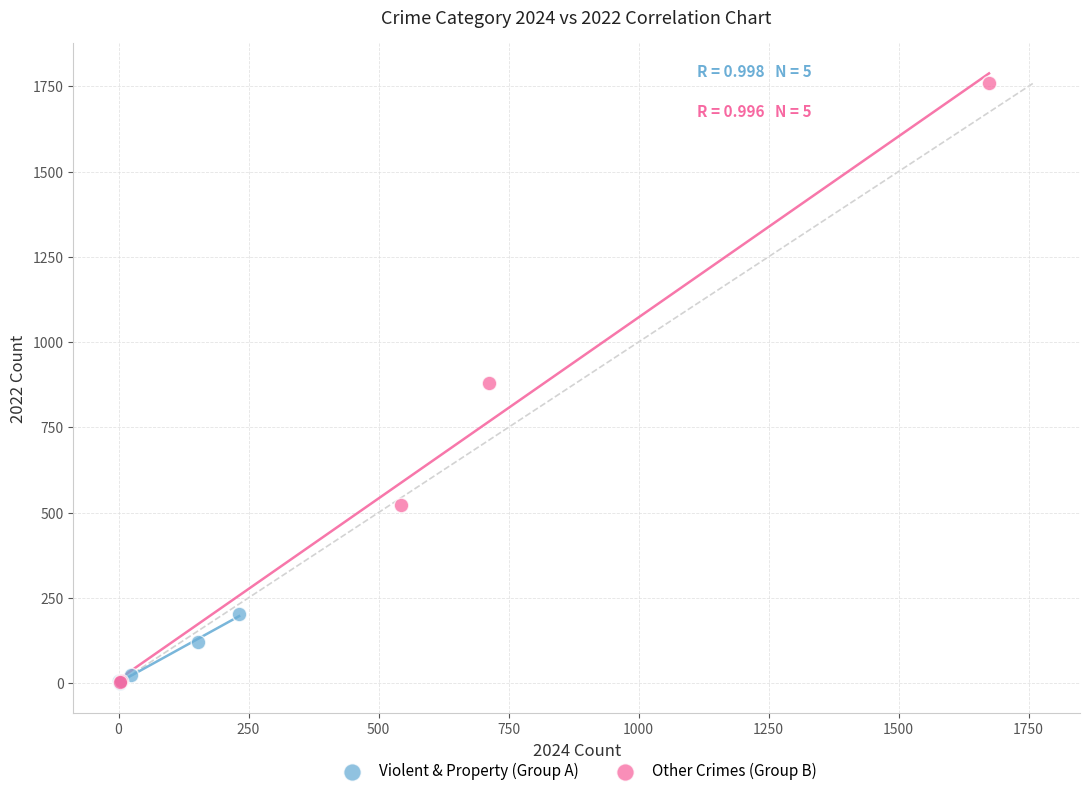

Which series contains the highest Y value?

Other Crimes (Group B)